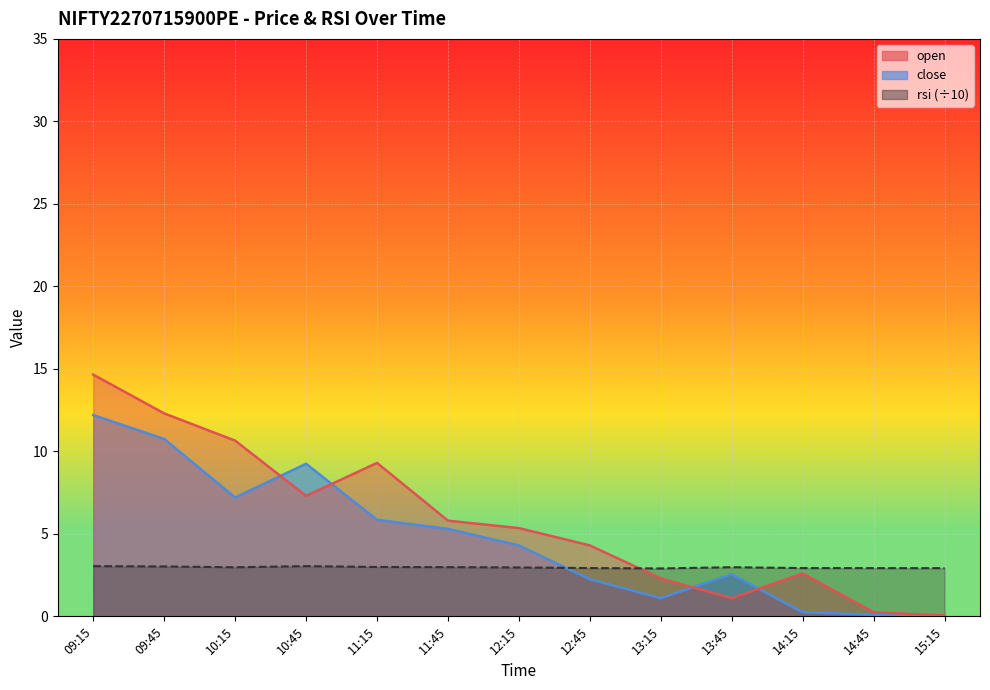

What is the difference between the close values at 13:45 and 15:15?

2.5